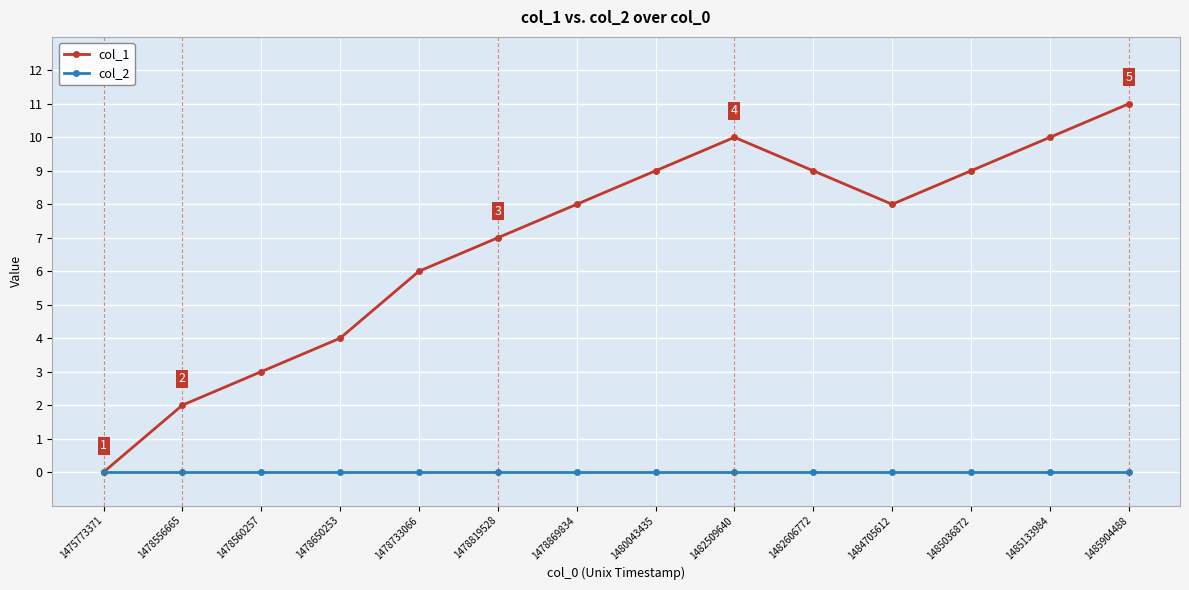

What is the value of the col_1 point at the 14th from the left?

11